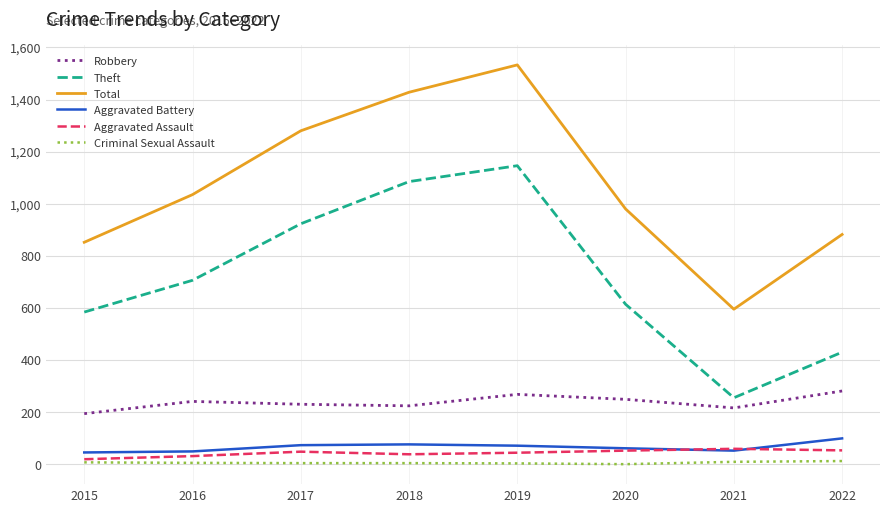

What are all the series names shown in the legend?

Robbery, Theft, Total, Aggravated Battery, Aggravated Assault, Criminal Sexual Assault